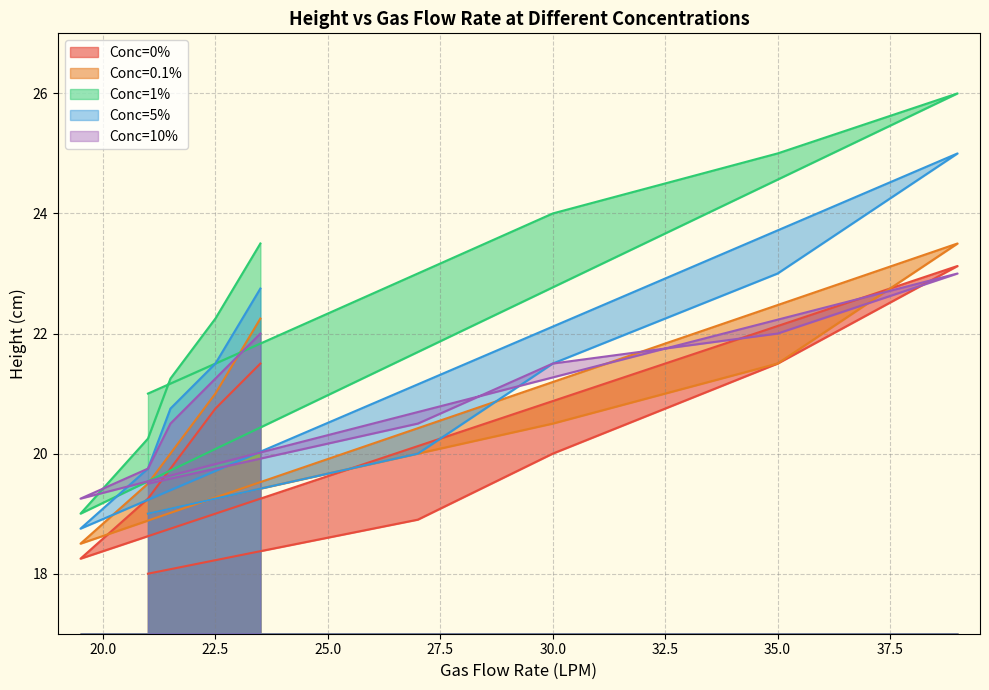

What is the difference between the maximum and minimum values in the Conc=10% series?

3.8